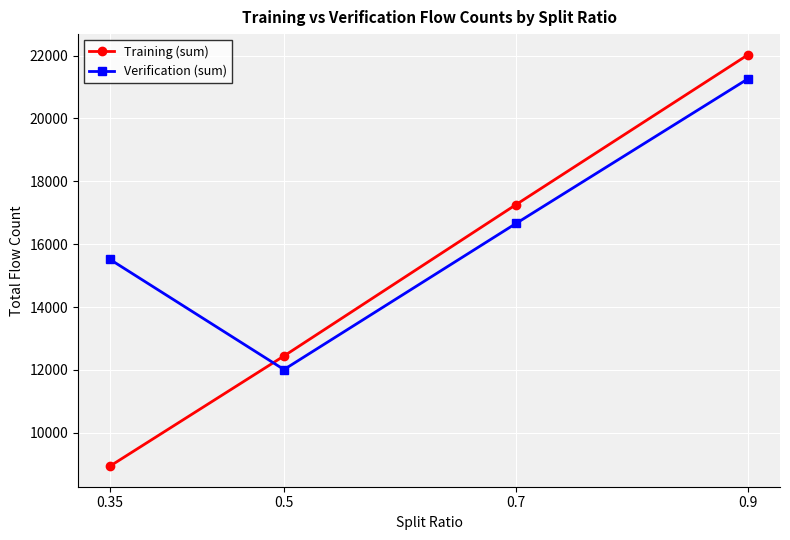

What is the difference between the highest and lowest values at 0.5?

432.0